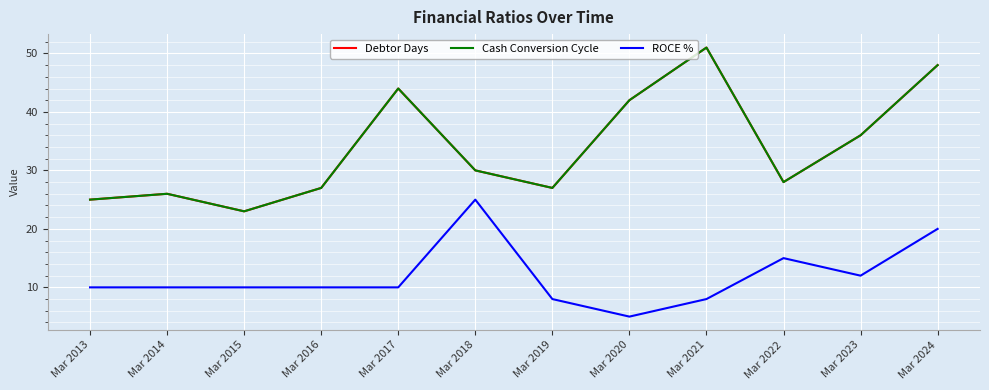

Is the value of Cash Conversion Cycle at Mar 2013 greater than the value of ROCE % at Mar 2021?

Yes